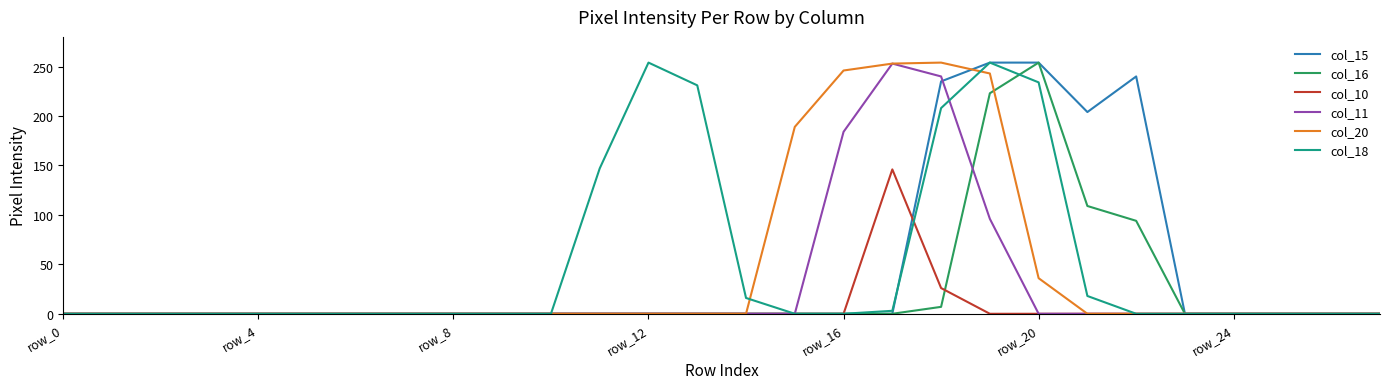

The col_15 series shows 0 at row_24. True or false?

True